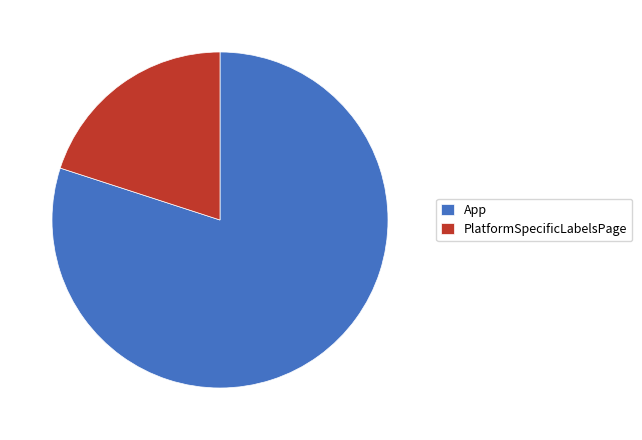

How many segments does this pie chart have?

2